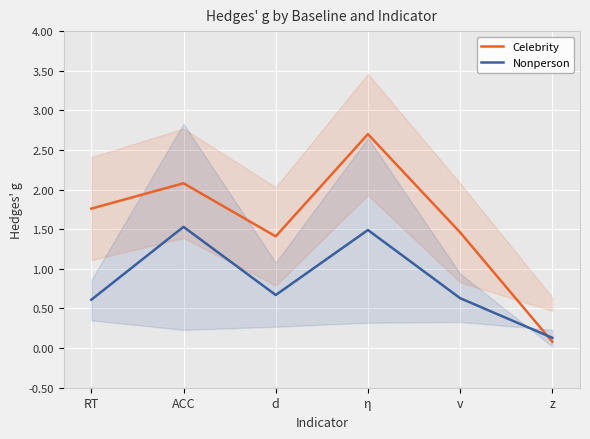

What is the sum of the Celebrity values at η and v?

4.2